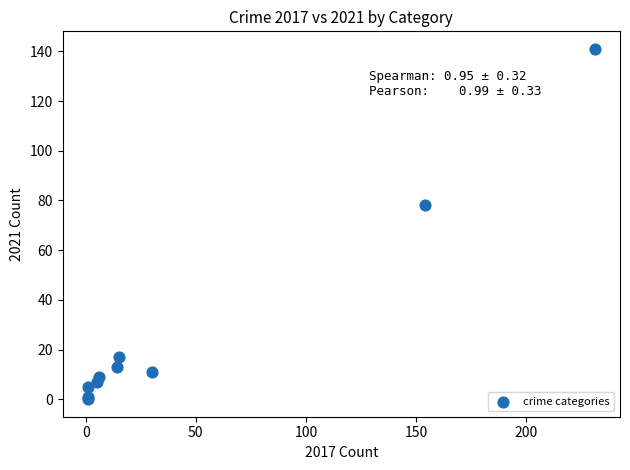

What Y value in the scatter plot is closest to 70?

78